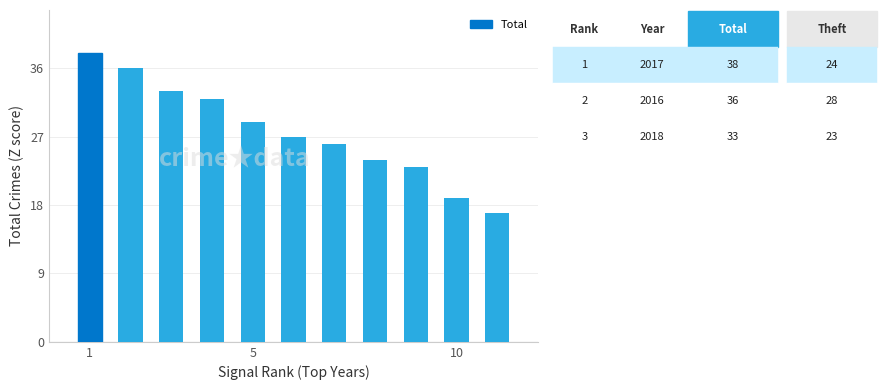

What is the difference between the maximum and minimum values?

21